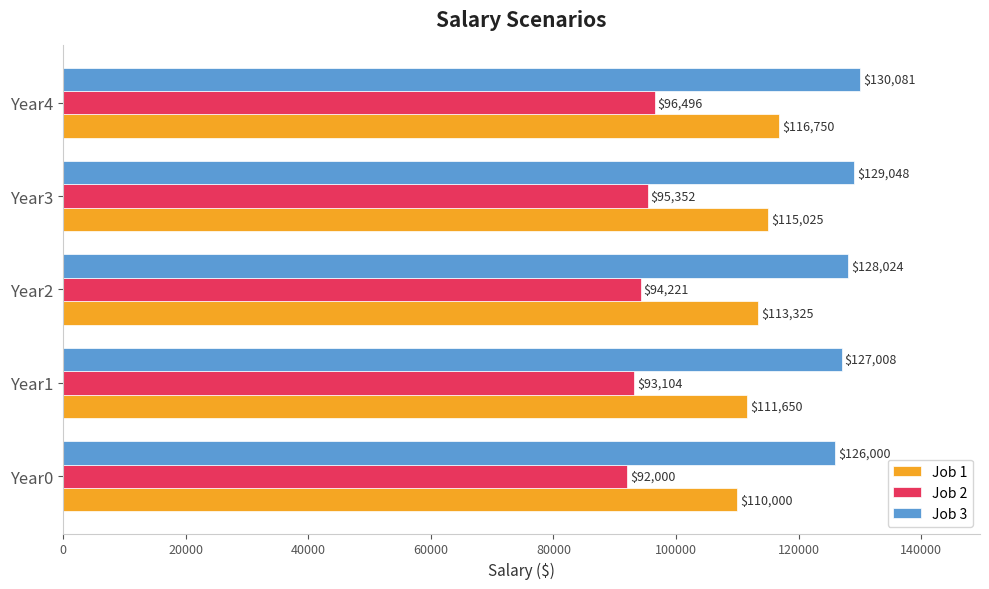

Which series changed the most between Year2 and Year4?

Job 1